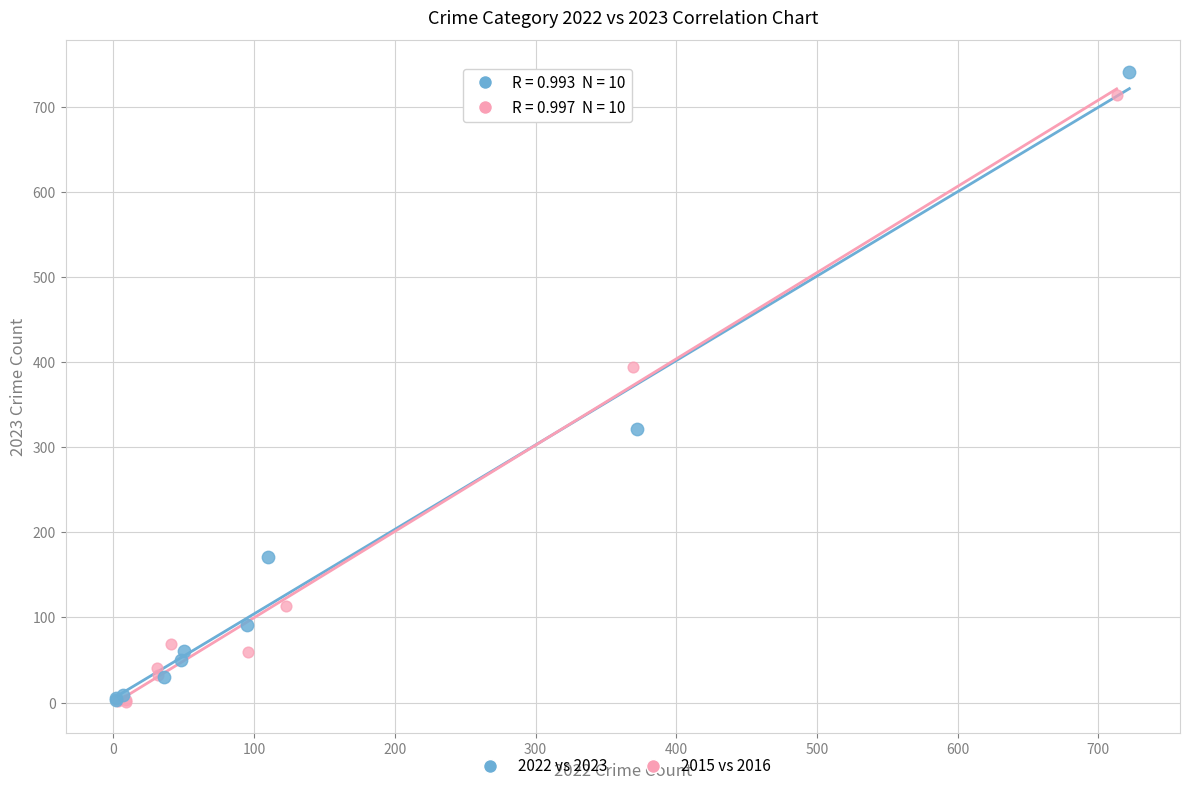

Which series has the largest Y range (max minus min)?

2022 vs 2023